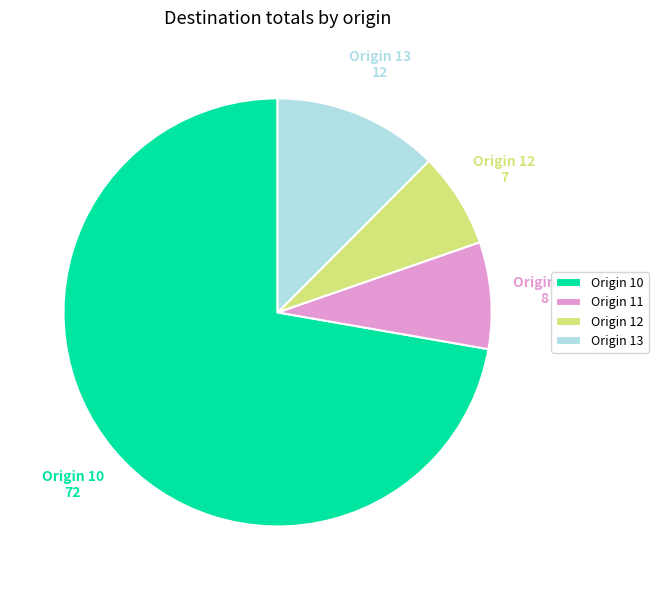

Is there a majority slice in this chart?

Yes